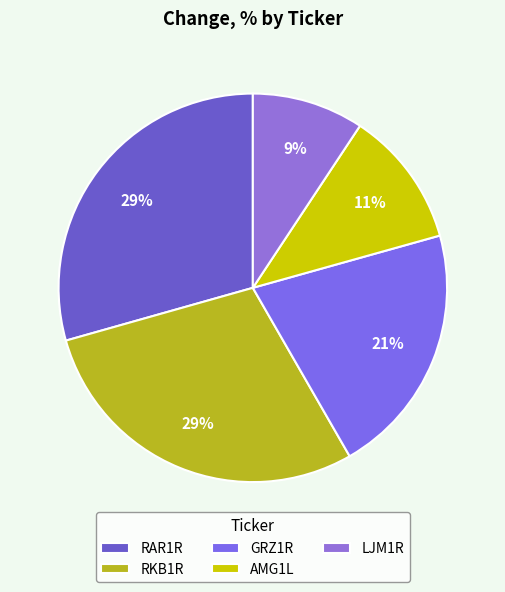

What percentage is the RAR1R slice, to the nearest percent?

29%